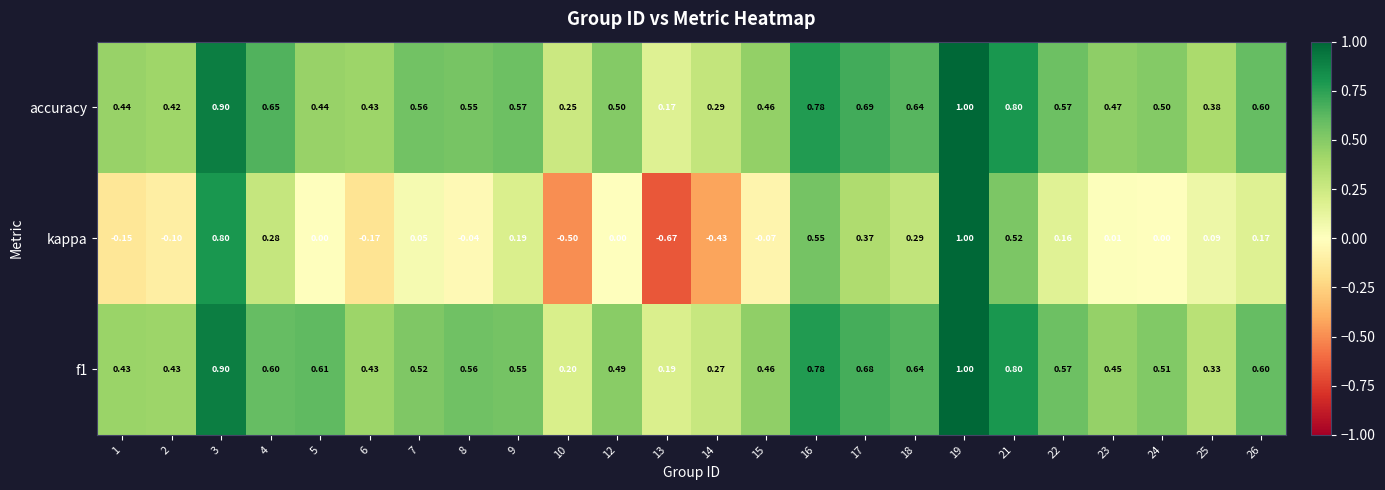

Which series changed the most between 14 and 23?

kappa